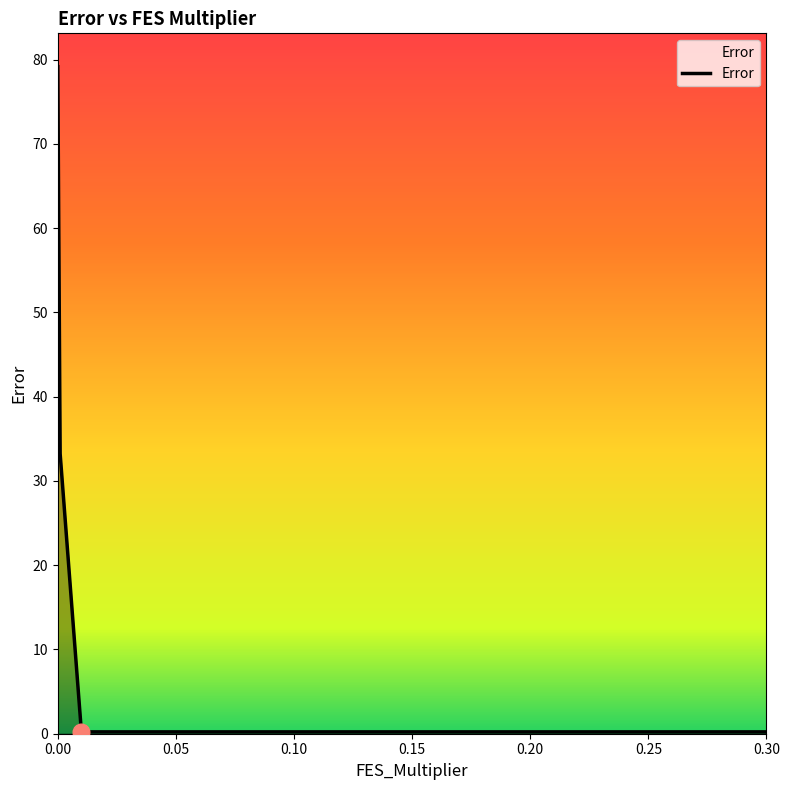

True or false: the data has more than 2 interior local peaks.

False